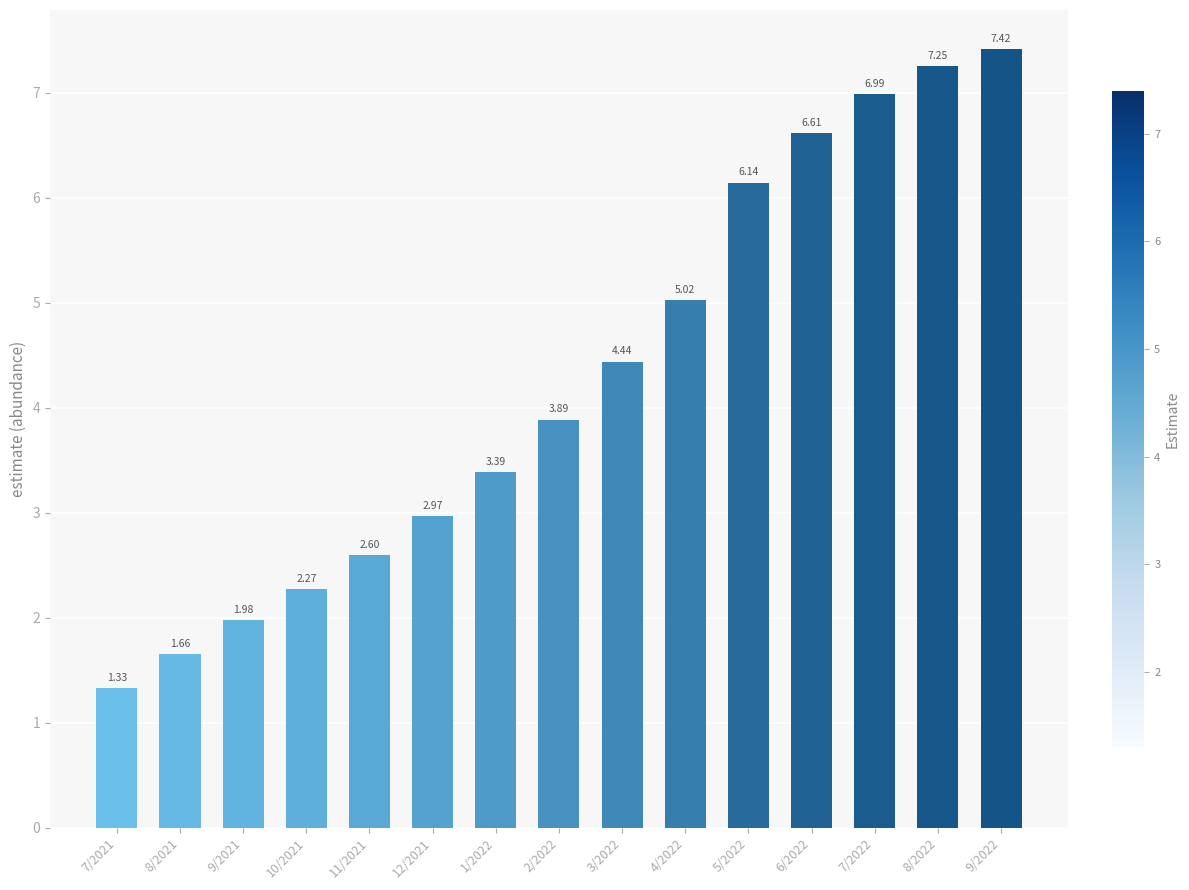

The value at 9/2021 is 3.5. True or false?

False